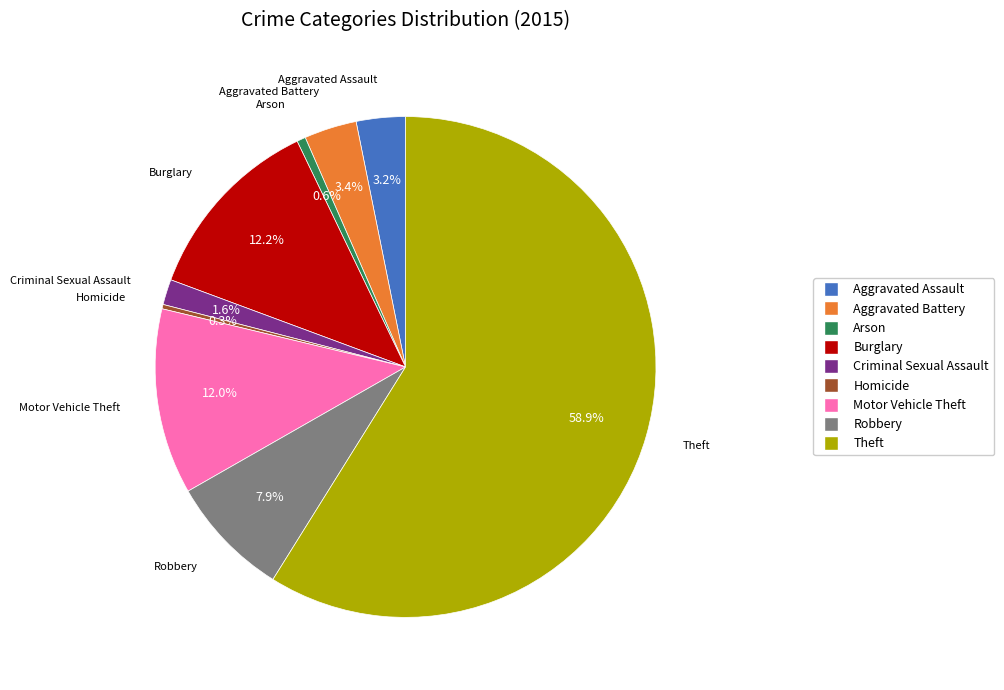

Between Burglary and Criminal Sexual Assault, which is larger?

Burglary